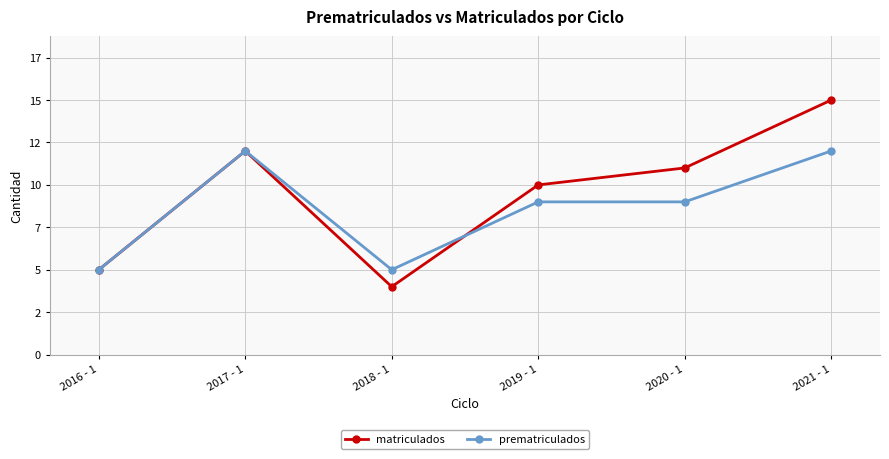

How many interior local peaks does the prematriculados series have?

1